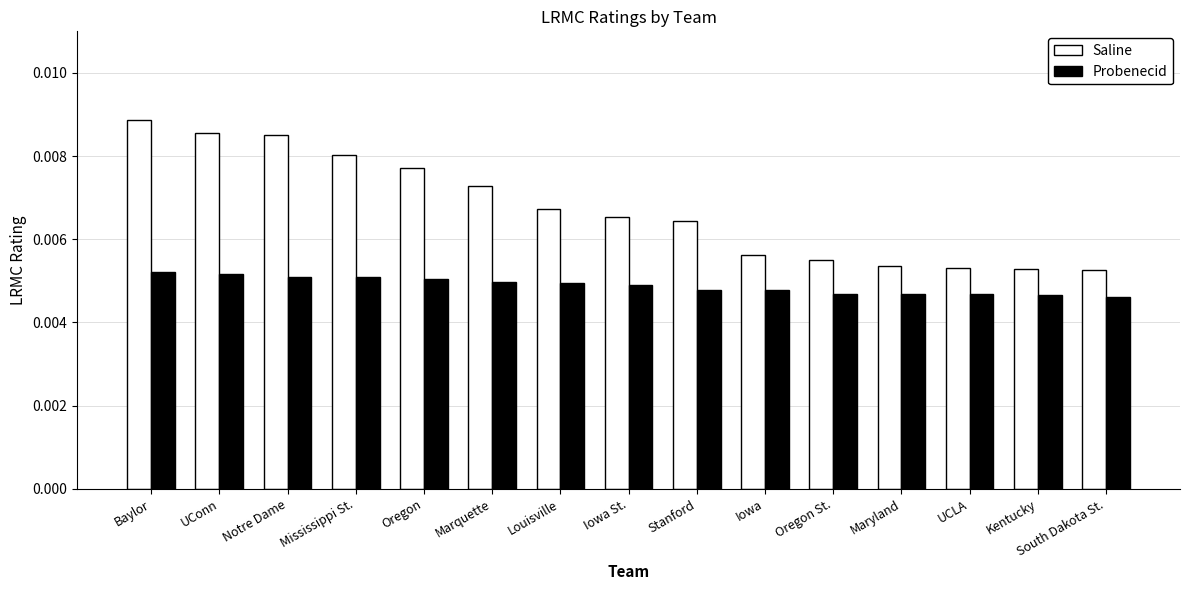

How many series are shown in this chart?

2